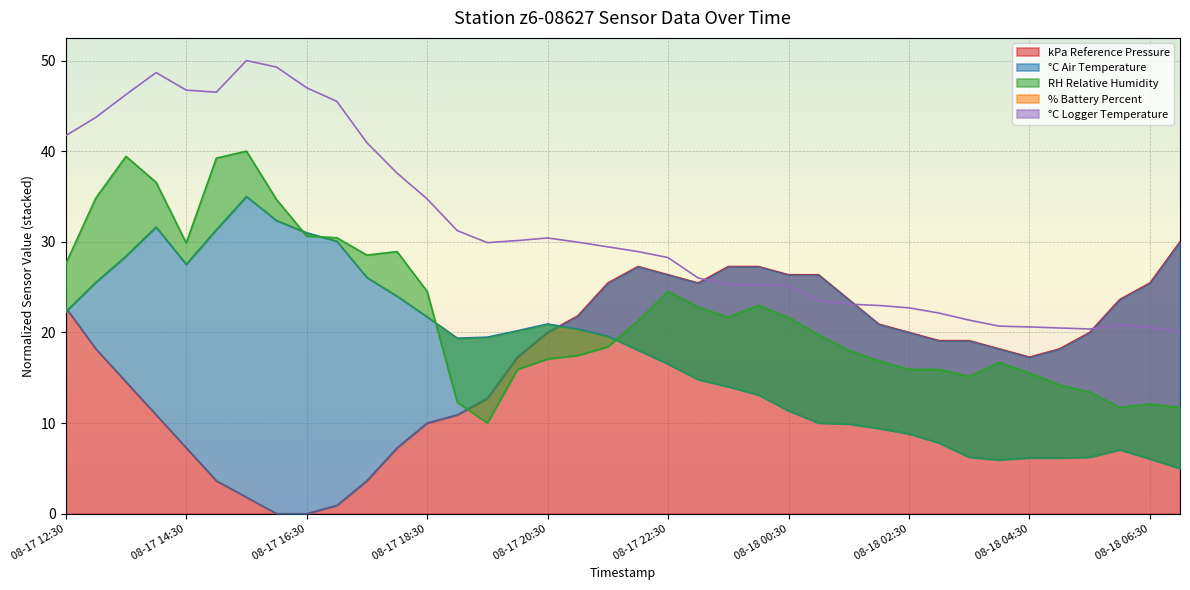

In kPa Reference Pressure, how many points are higher than both neighbors (excluding endpoints)?

1